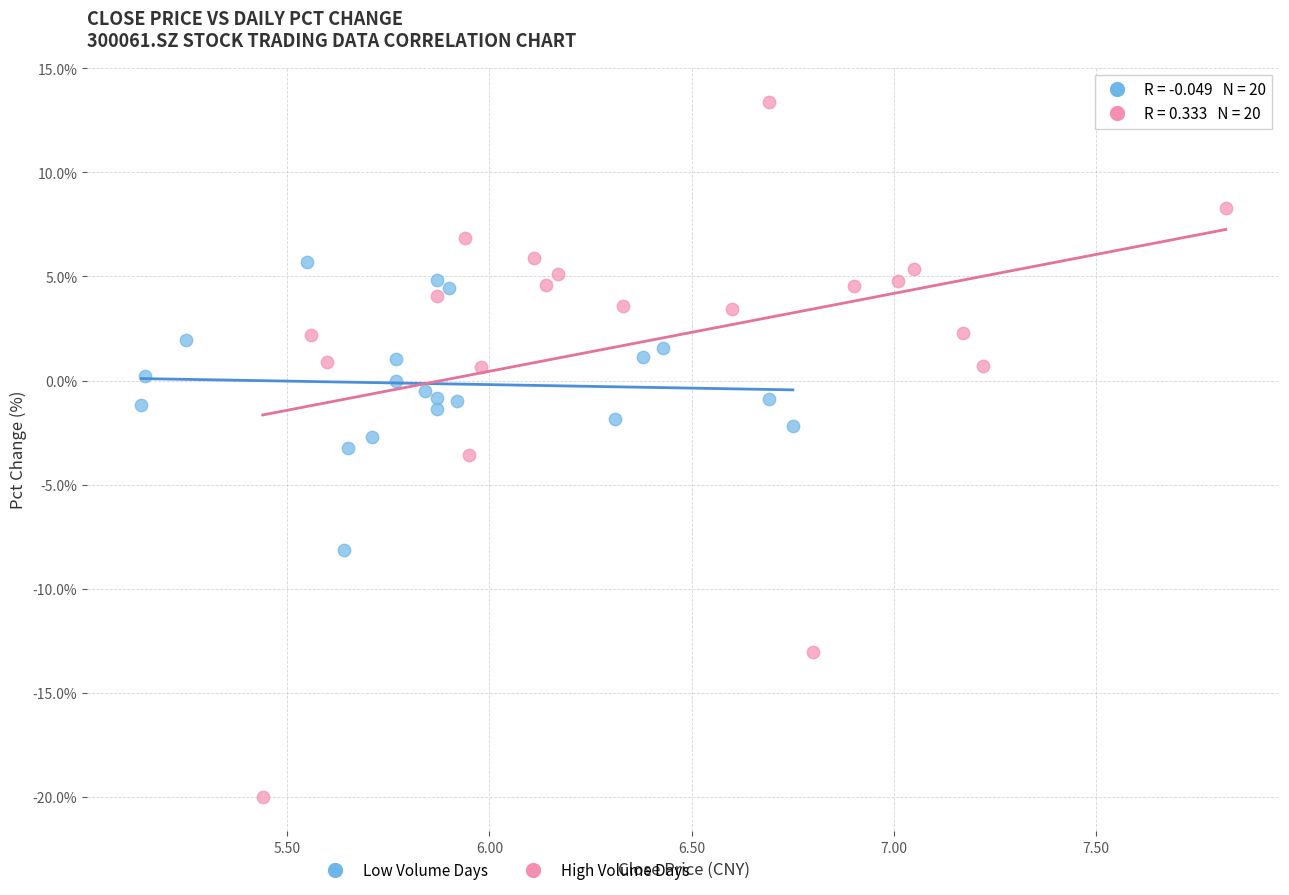

Which series has the largest Y range (max minus min)?

High Volume Days